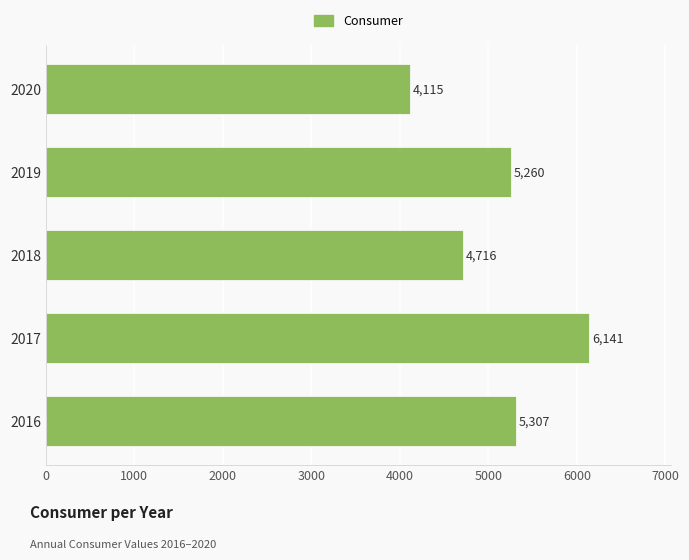

What is the average value?

5108